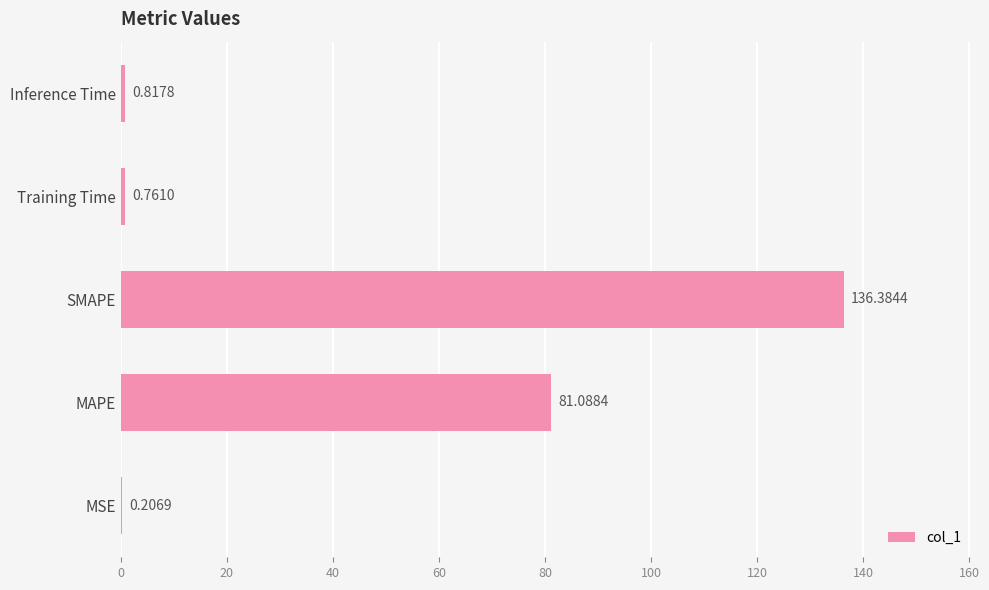

What is the sum of all values?

219.3